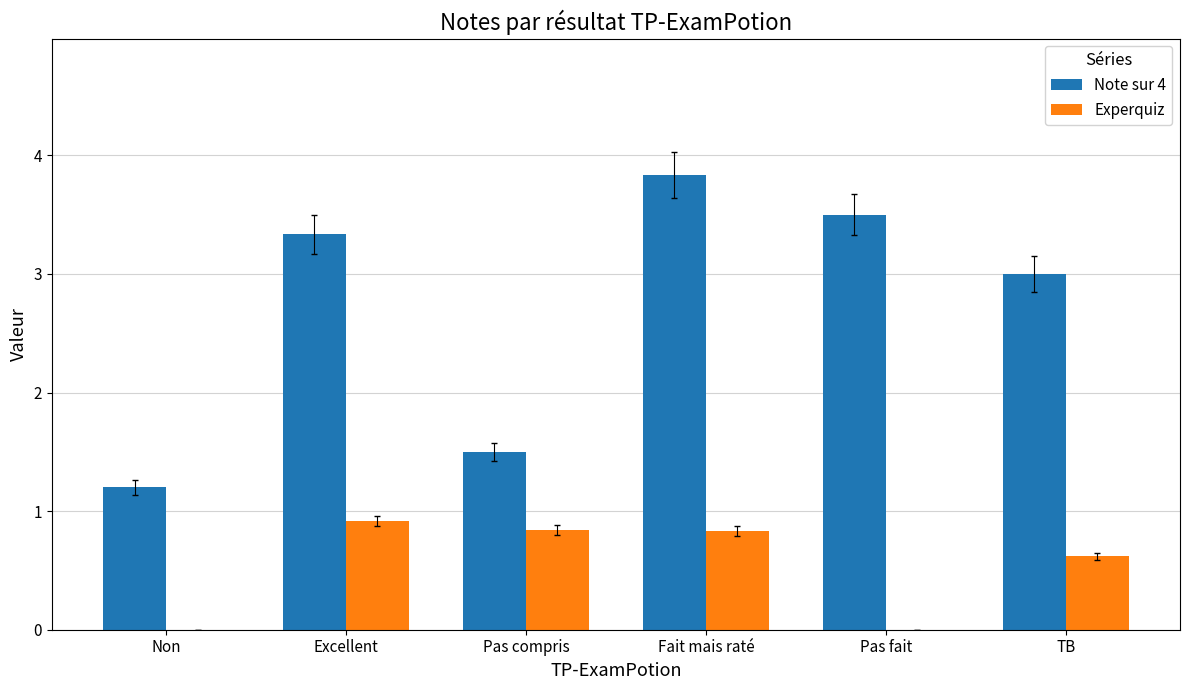

Which series has the largest total across all categories?

Note sur 4